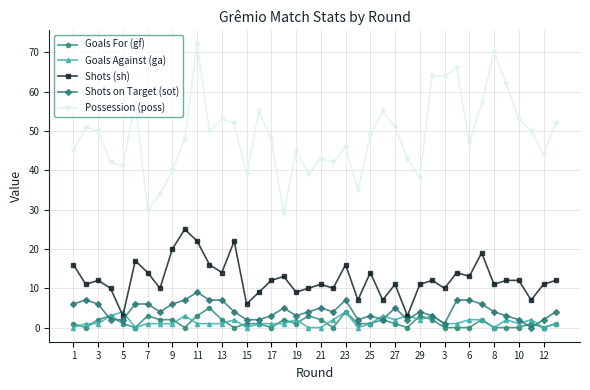

Which series ends up on top after the final intersection of Goals Against (ga) and Shots on Target (sot)?

Shots on Target (sot)